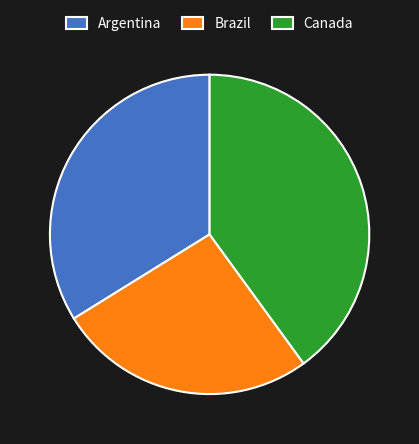

Is there any slice that represents more than half of the pie?

No